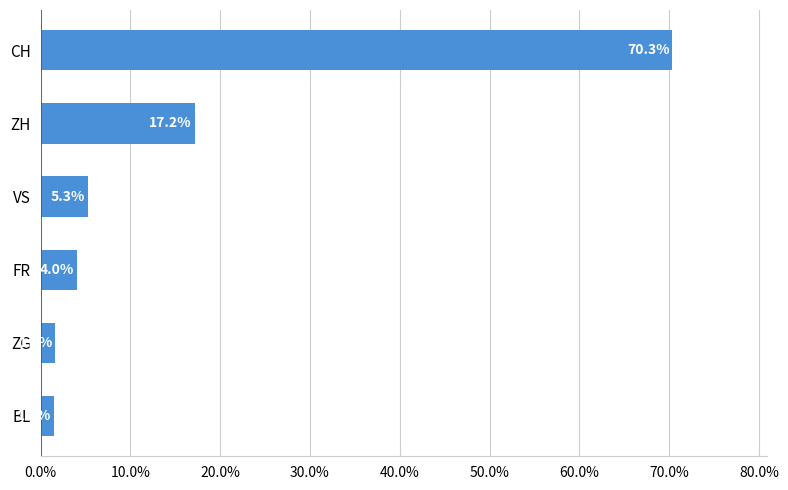

What is the minimum value shown in the chart?

1.5